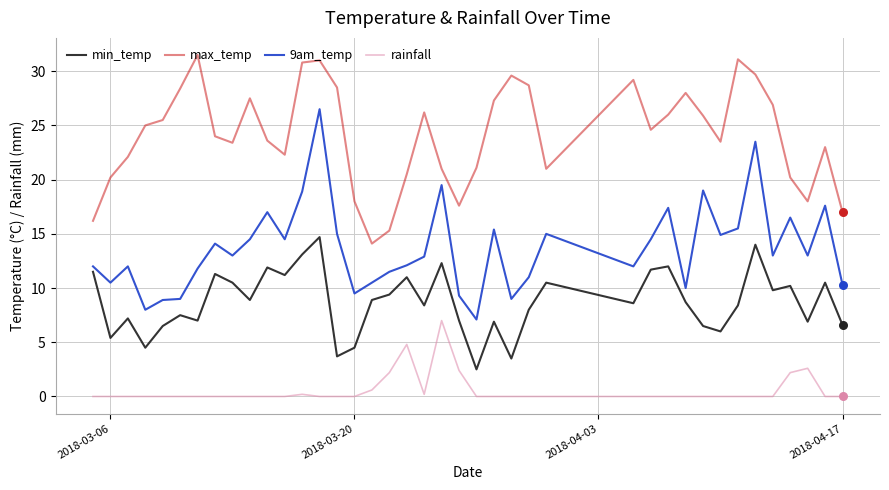

What is the maximum value for min_temp?

14.7